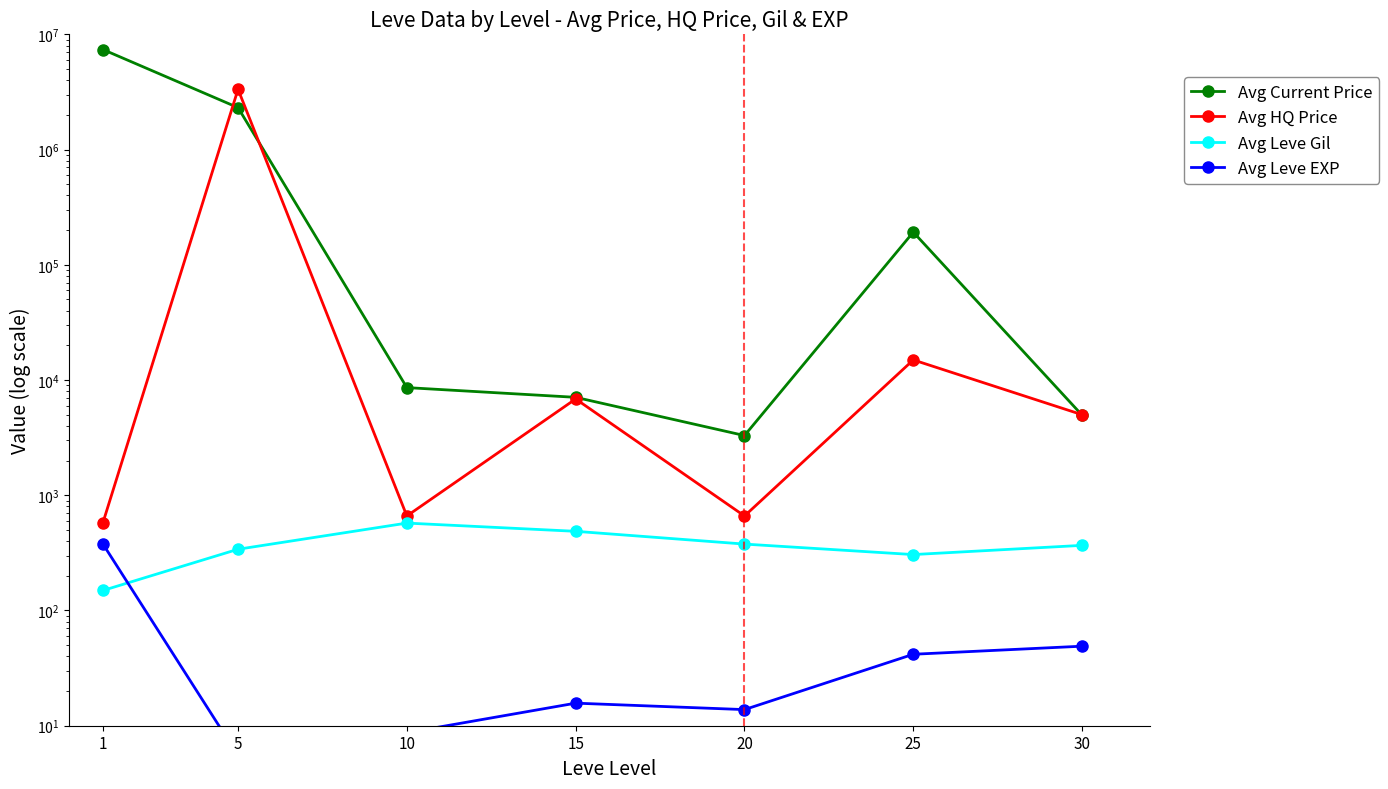

What value does the Avg HQ Price series have at 30?

5000.0